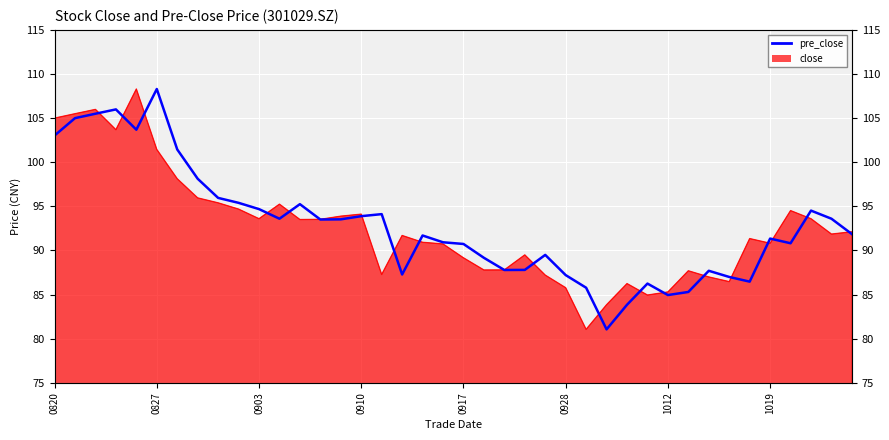

How many categories are shown in the chart?

40